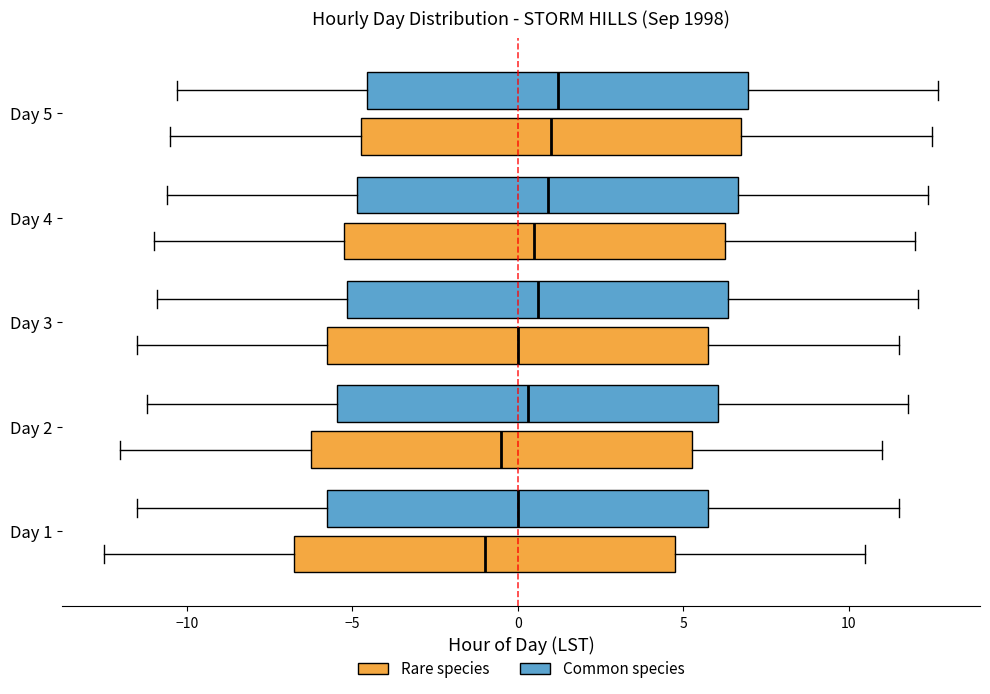

Where does the median line of the box for Day 1 (Common species) sit on the x-axis? The values are not printed on the chart, so give them approximately, as read against the axis.

0.0